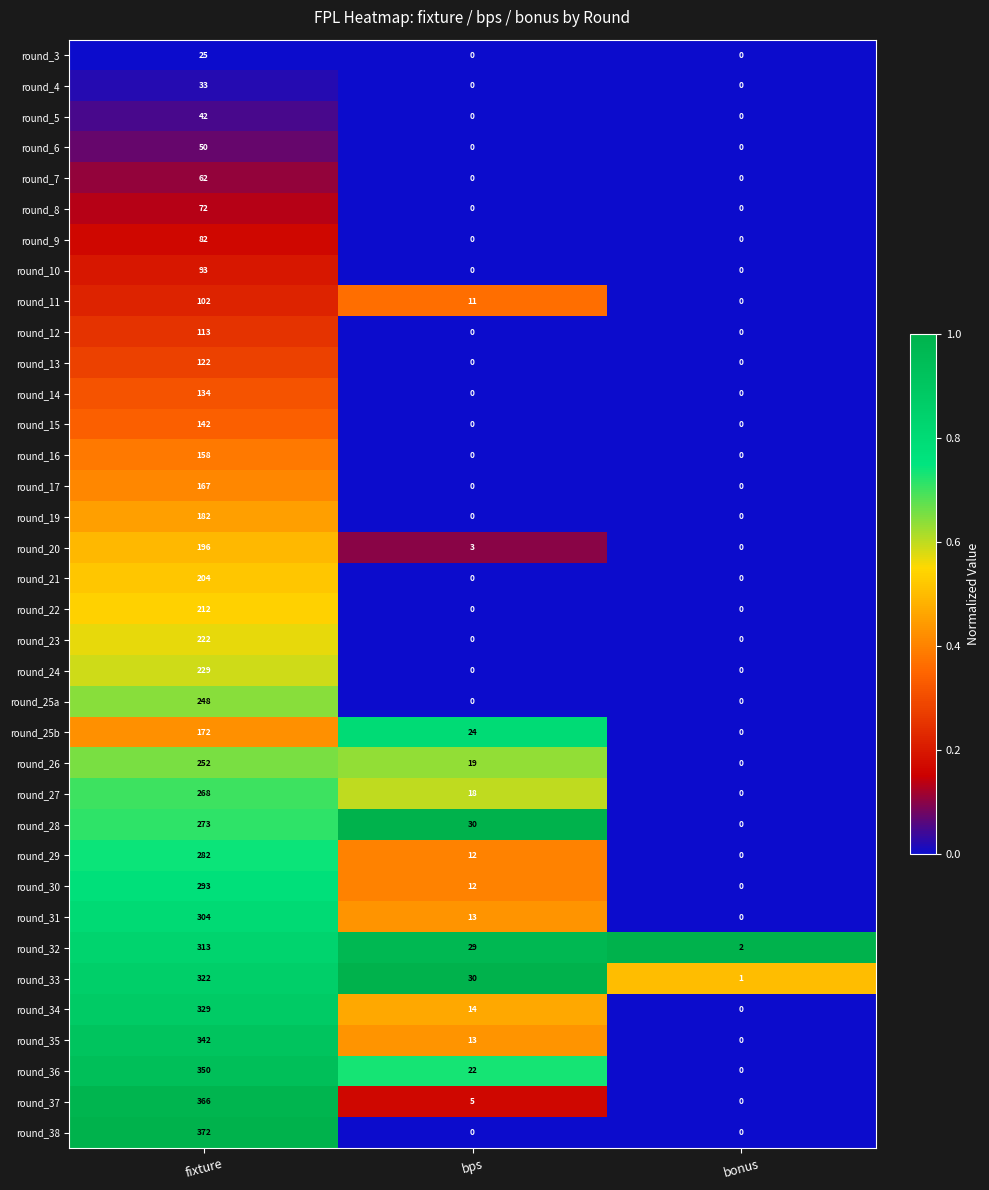

Which series has the largest range (max minus min)?

round_38